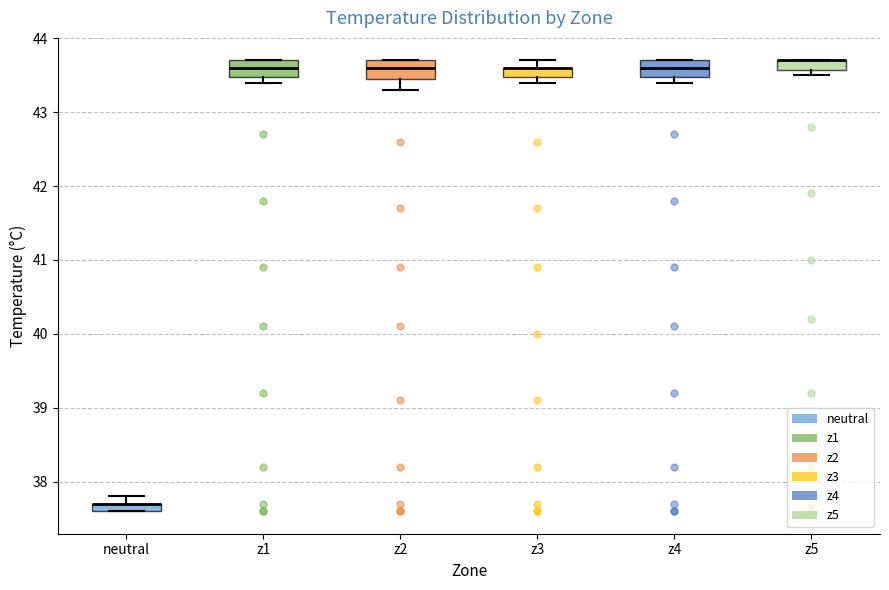

Where is the lower edge of the box for z5 on the y-axis? The values are not printed on the chart, so give them approximately, as read against the axis.

43.6